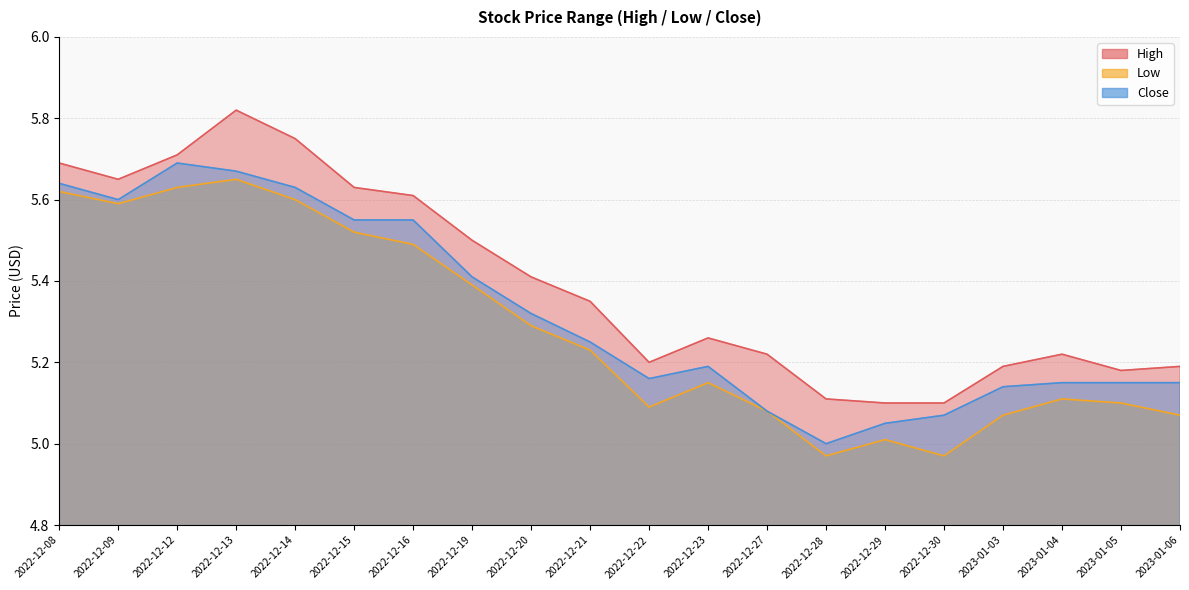

What is the minimum value for High?

5.1